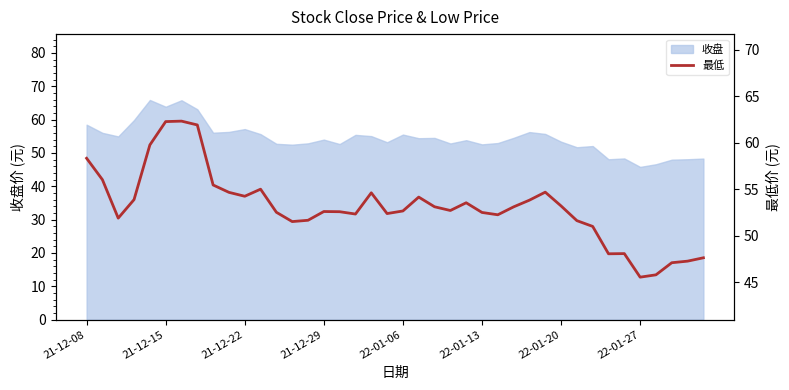

Reading right to left, what are all the values shown in this chart?

47.6	47.3	47.1	45.8	45.5	48.1	48.1	51.0	51.6	53.2	54.7	53.8	53.1	52.2	52.5	53.5	52.7	53.1	54.1	52.7	52.4	54.6	52.3	52.6	52.6	51.7	51.5	52.5	55.0	54.2	54.7	55.5	61.9	62.3	62.3	59.8	53.9	51.9	56.0	58.3